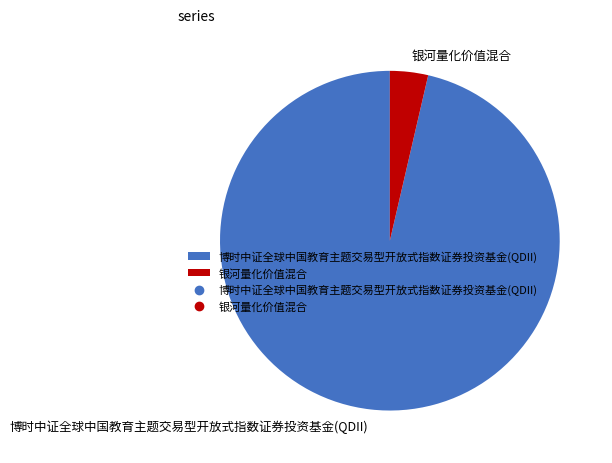

True or false: 博时中证全球中国教育主题交易型开放式指数证券投资基金(QDII) accounts for 96% of the total.

True